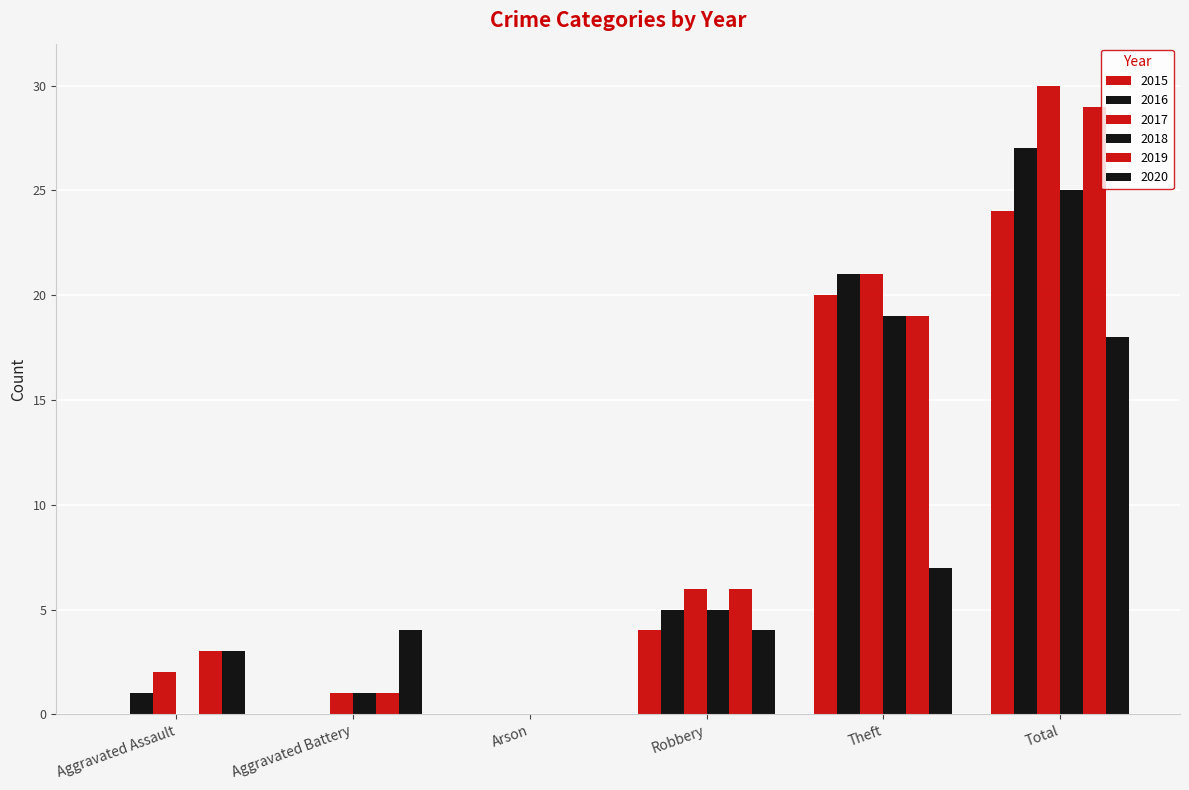

Reading right to left, list all the values displayed in this chart.

2015: 24	20	4	0	0	0
2016: 27	21	5	0	0	1
2017: 30	21	6	0	1	2
2018: 25	19	5	0	1	0
2019: 29	19	6	0	1	3
2020: 18	7	4	0	4	3